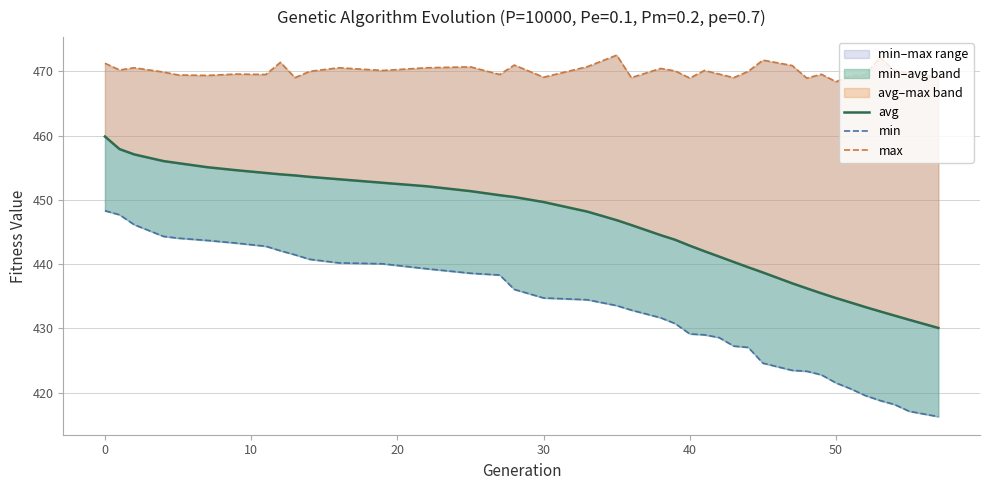

What is the value of the avg point at the 15th from the left?

451.4